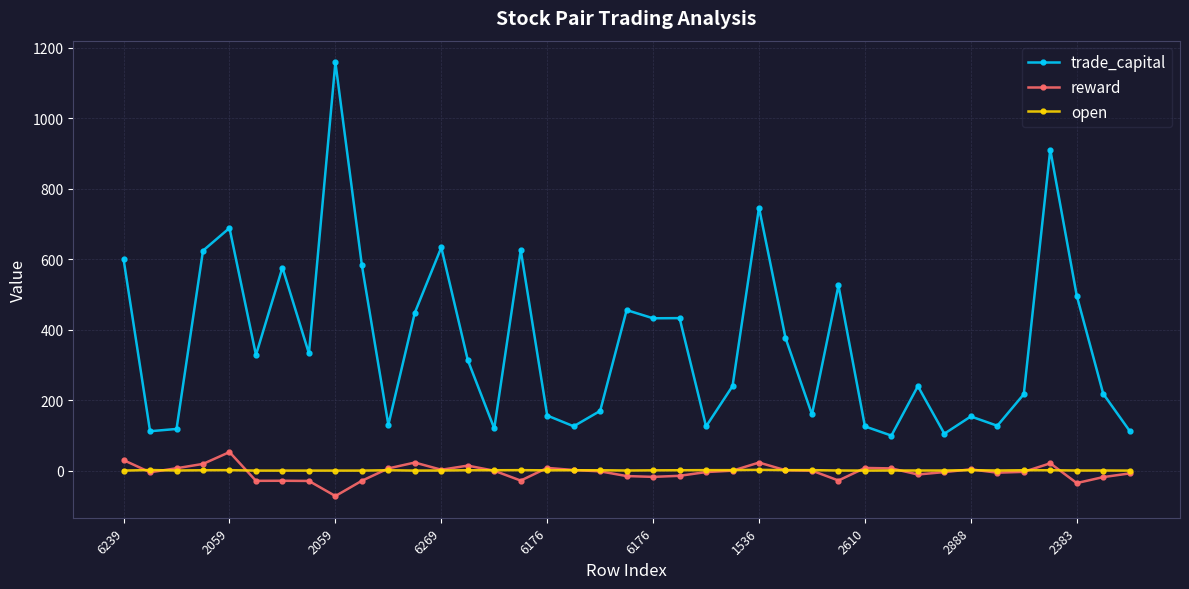

Does the chart have visible grid lines?

Yes